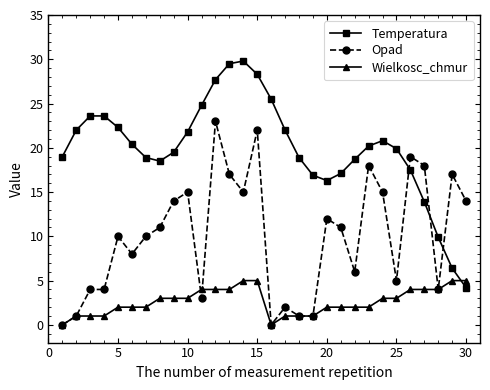

True or false: Opad has more than 1 points higher than both neighbors.

True